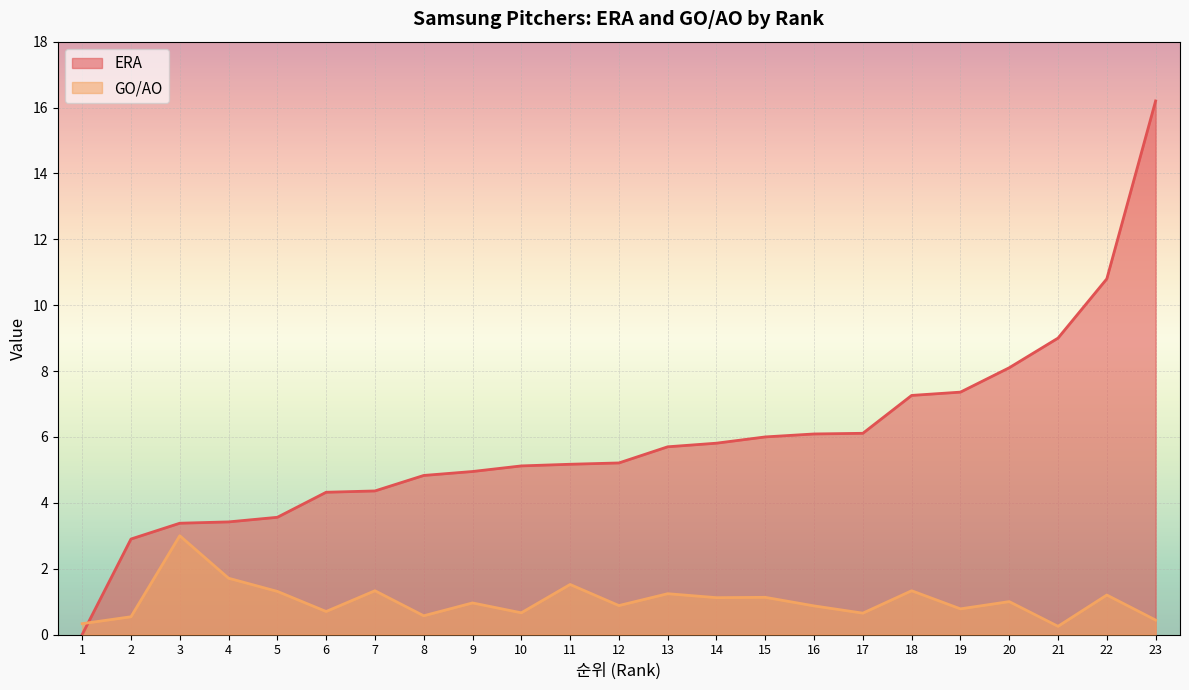

Does the chart display data point markers on the line(s)?

No